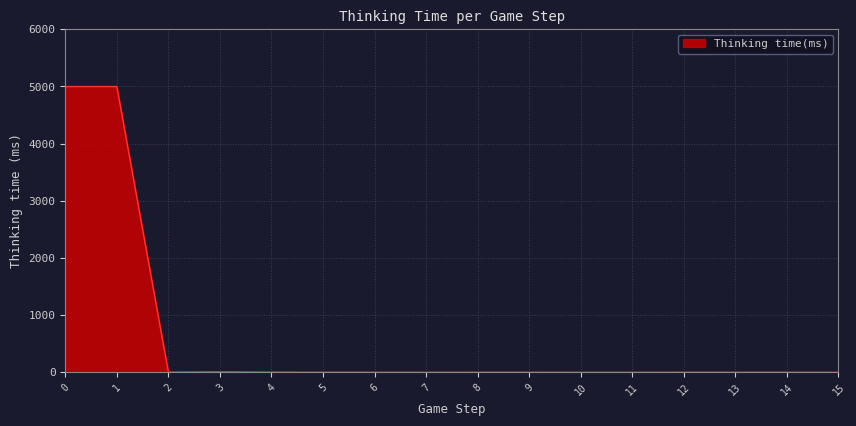

How many lines are shown in the chart?

1